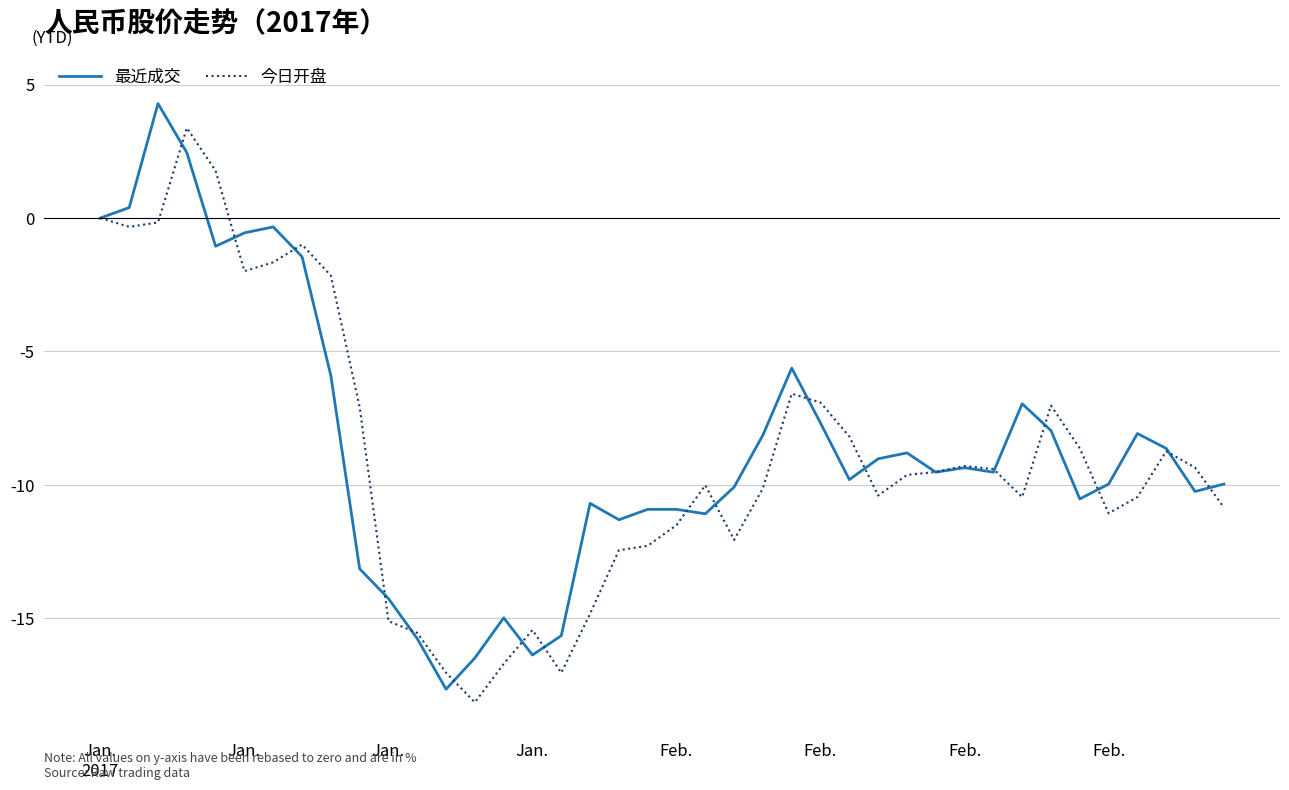

What is the smallest value displayed?

-18.1